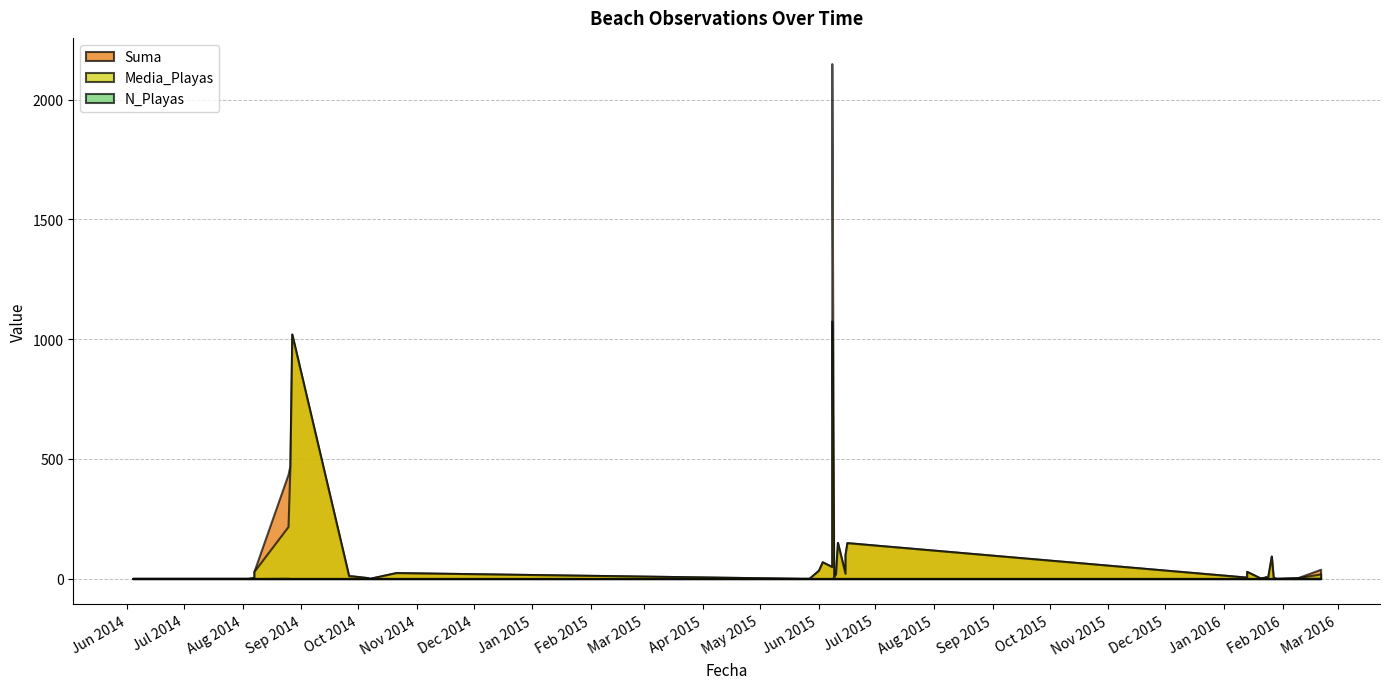

How many data points does each series have?

40